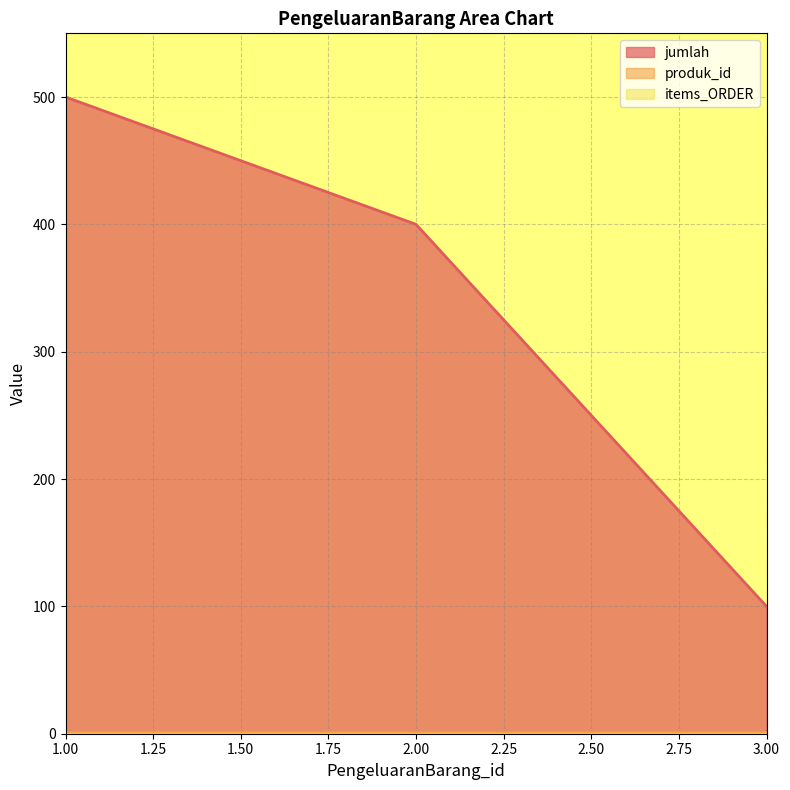

How many lines are shown in the chart?

3